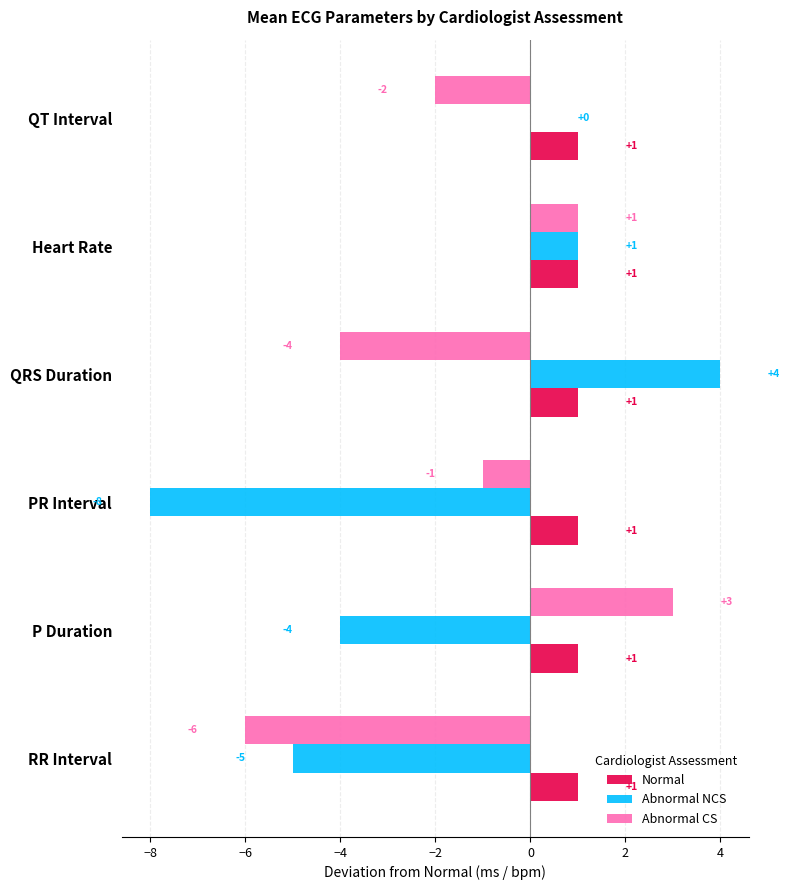

How many Abnormal CS values are between -4 and 1?

4